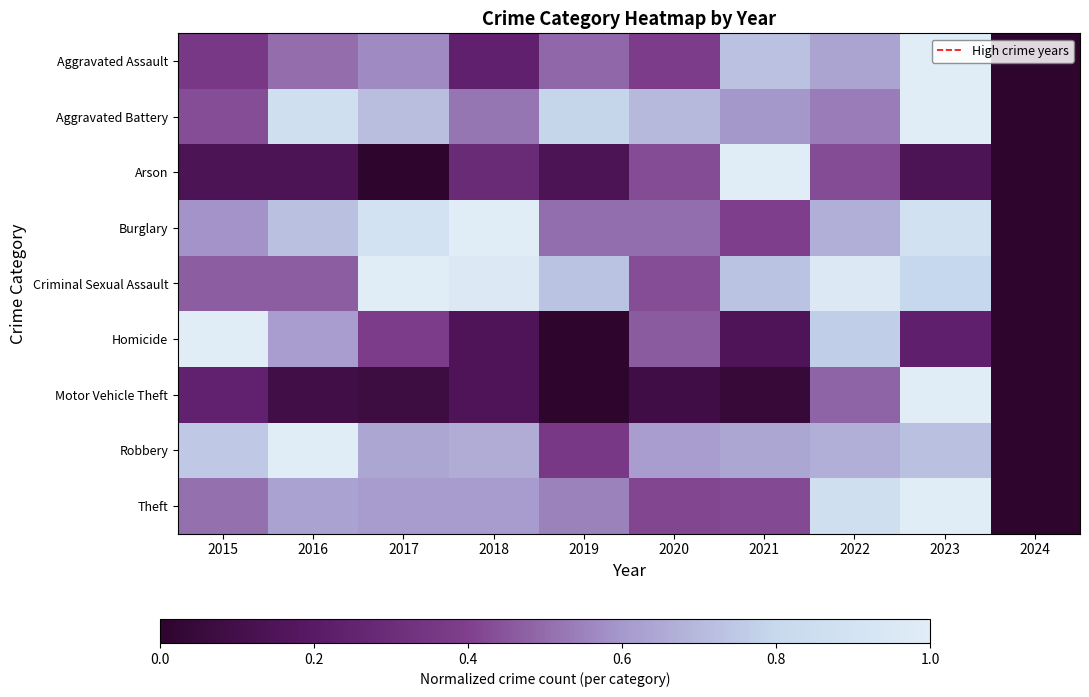

Which series changed the most between 2019 and 2021?

Arson